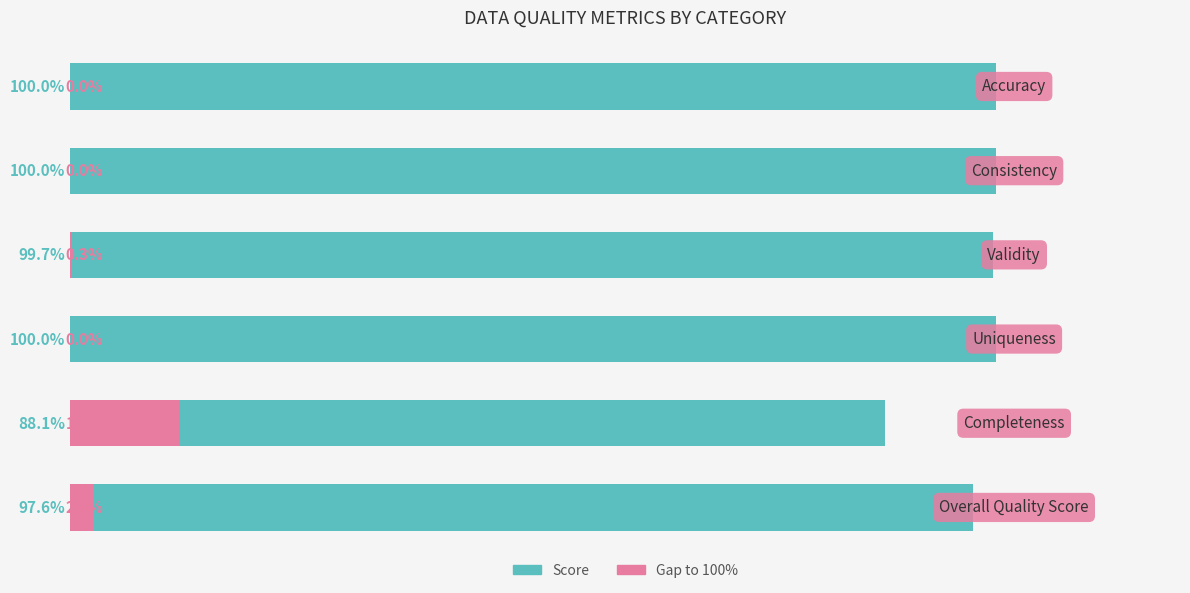

How many data points does each series have?

6